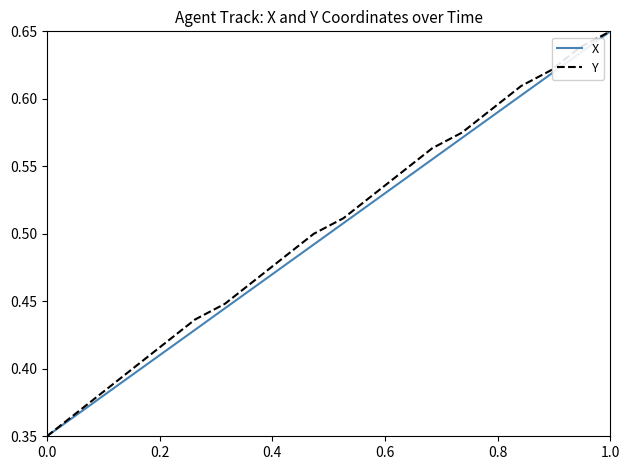

True or false: X and Y cross at least once.

False